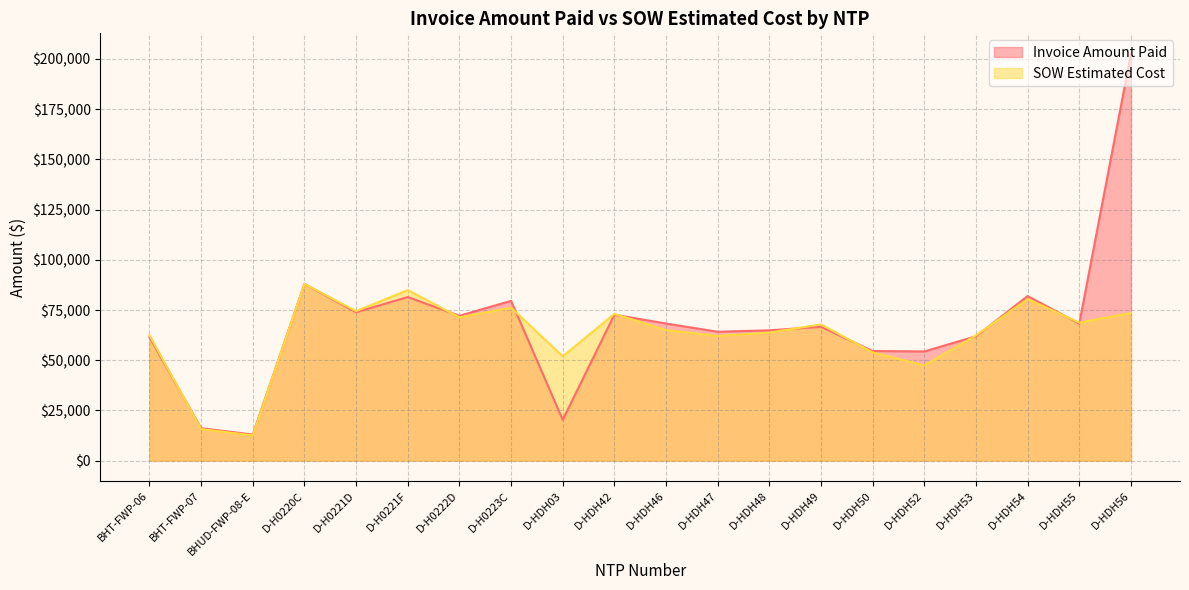

Where is the first local maximum for SOW Estimated Cost?

D-H0220C